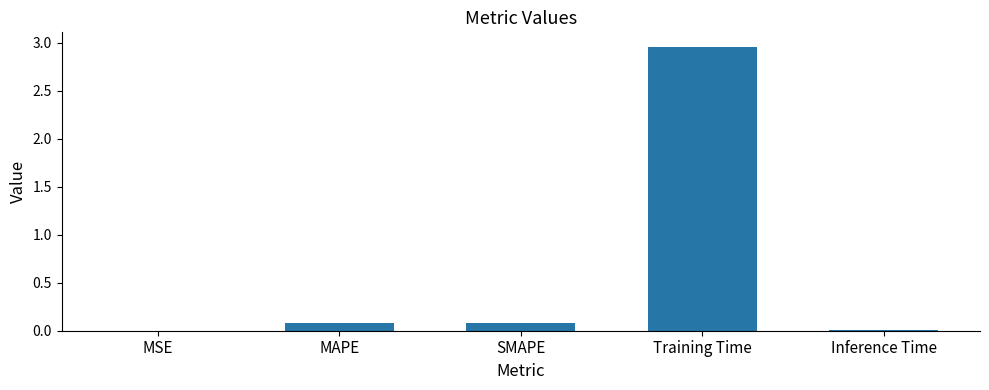

Between Training Time and MSE, which is larger?

Training Time